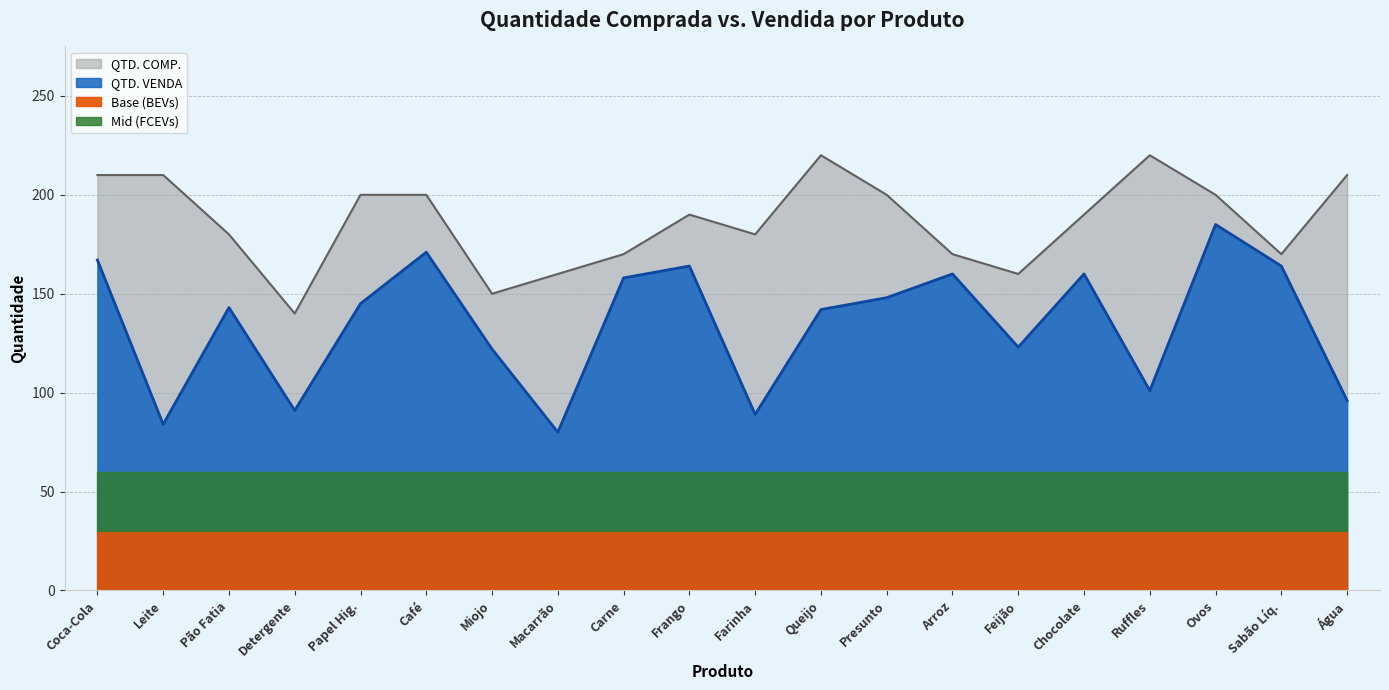

Does the chart display data point markers on the line(s)?

No